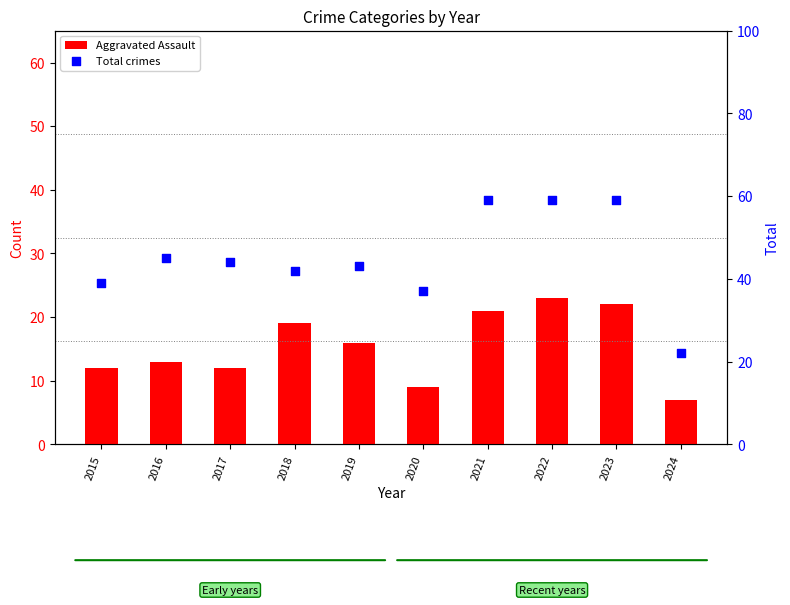

What is the total value across all series at 2015?

51